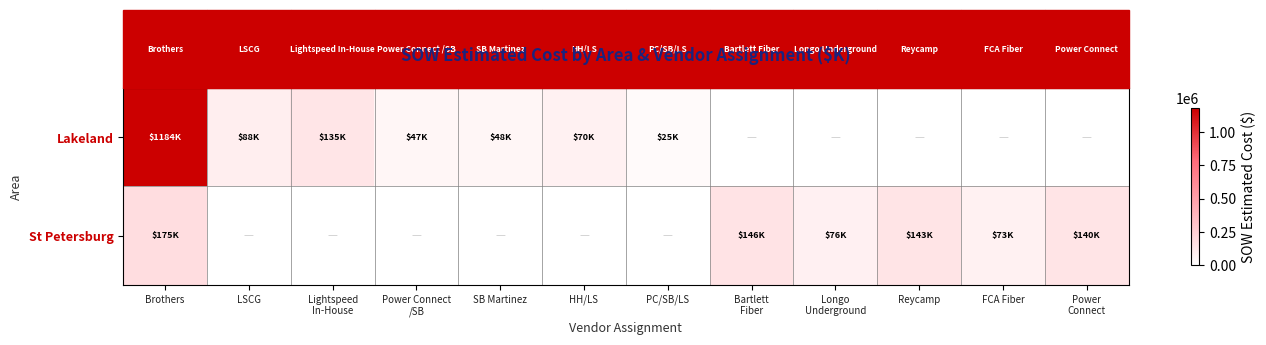

What is the total value across all series at Brothers?

1358781.1